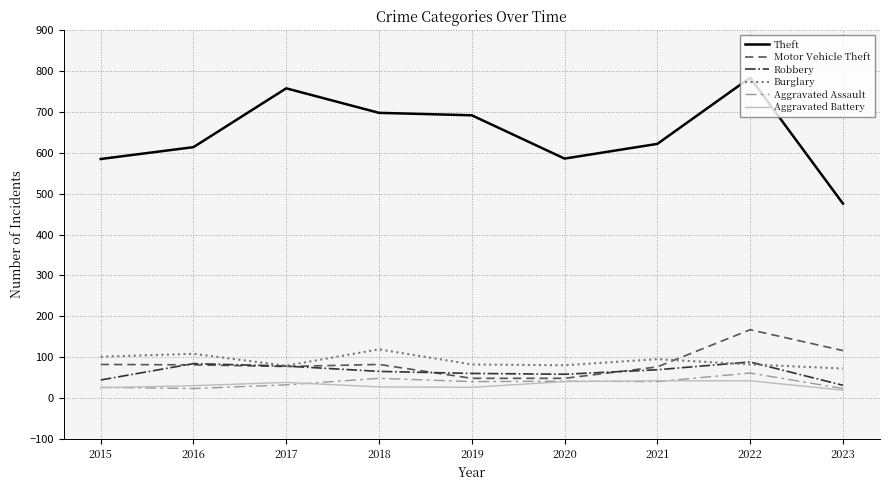

What is the approximate value of Burglary at 2018?

119